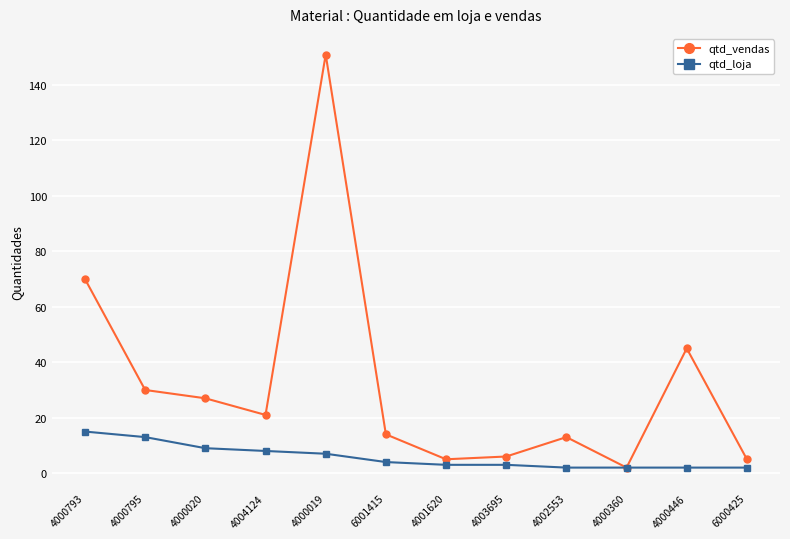

True or false: qtd_vendas has more than 1 points higher than both neighbors.

True